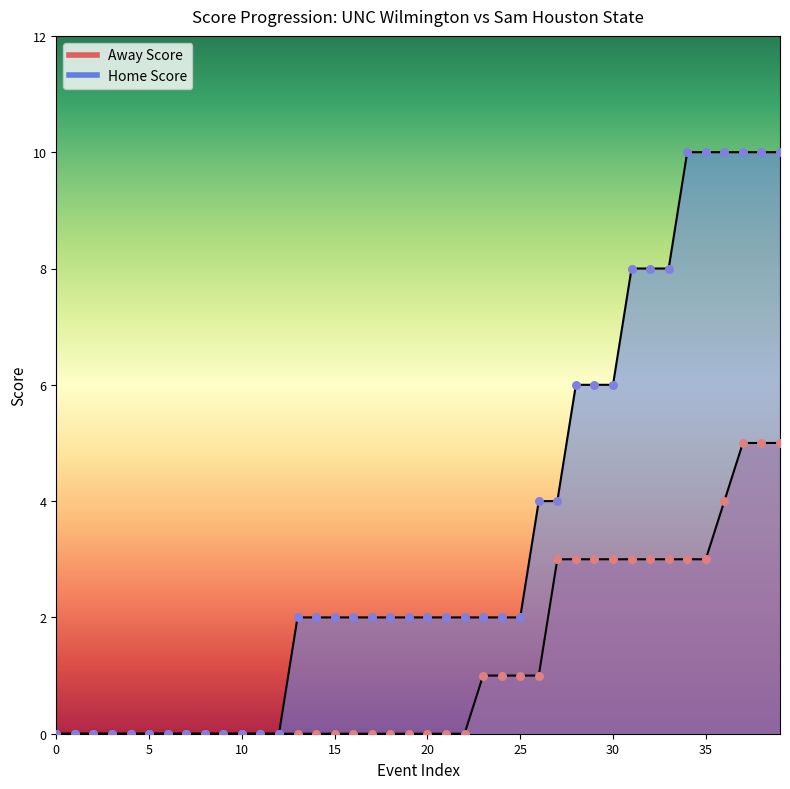

What are all the series names shown in the legend?

Away Score, Home Score